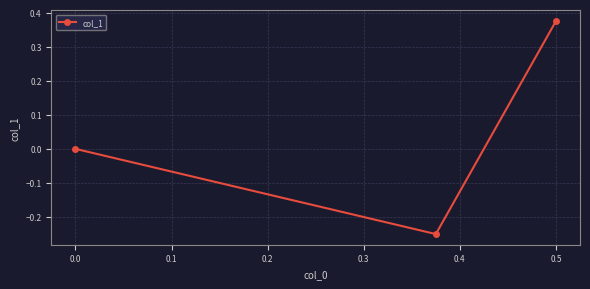

Which label corresponds to the largest value in the chart?

0.5